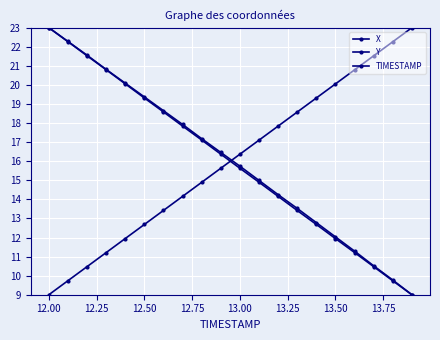

How many lines are shown in the chart?

3